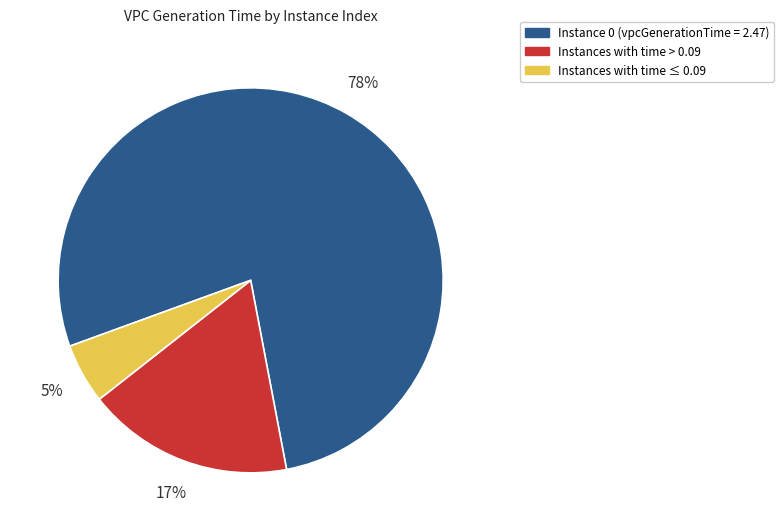

Rank the categories by value from lowest to highest.

Instances with time ≤ 0.09, Instances with time > 0.09, Instance 0 (vpcGenerationTime = 2.47)